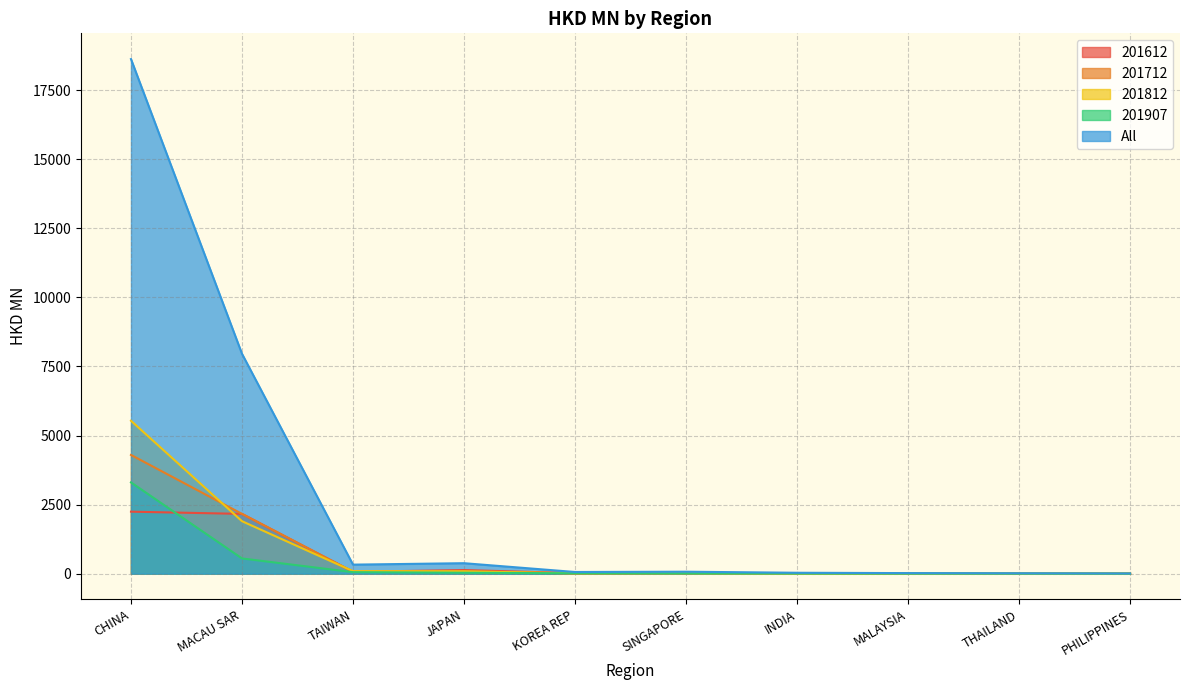

What is the lowest value of the 201812 series?

1.0